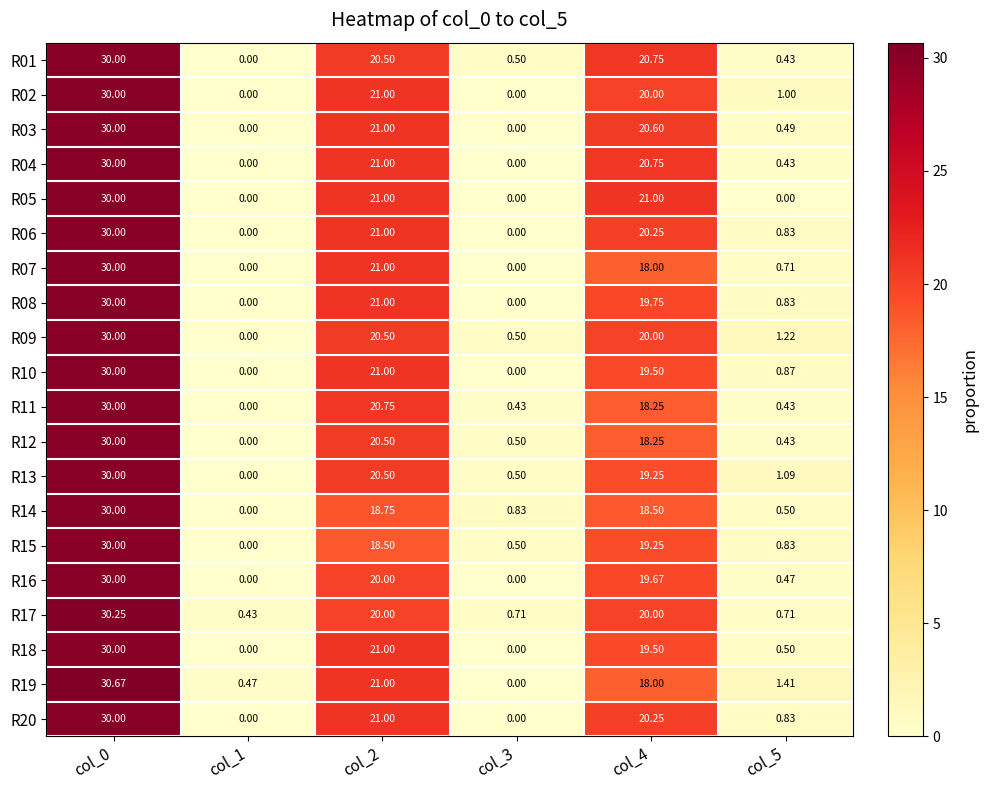

Which label corresponds to the smallest value in the chart?

col_1